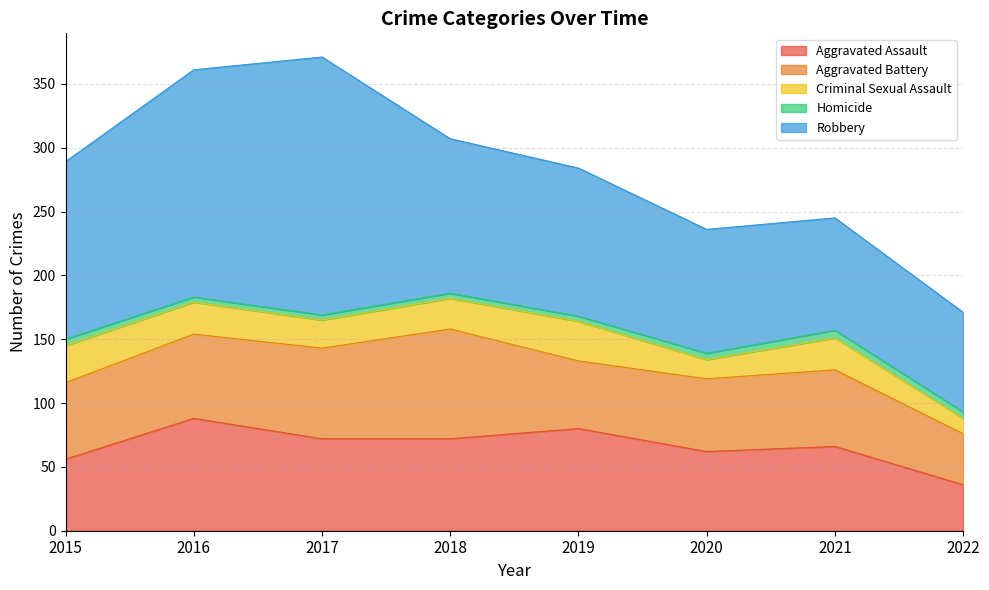

True or false: Criminal Sexual Assault and Robbery cross at least once.

False